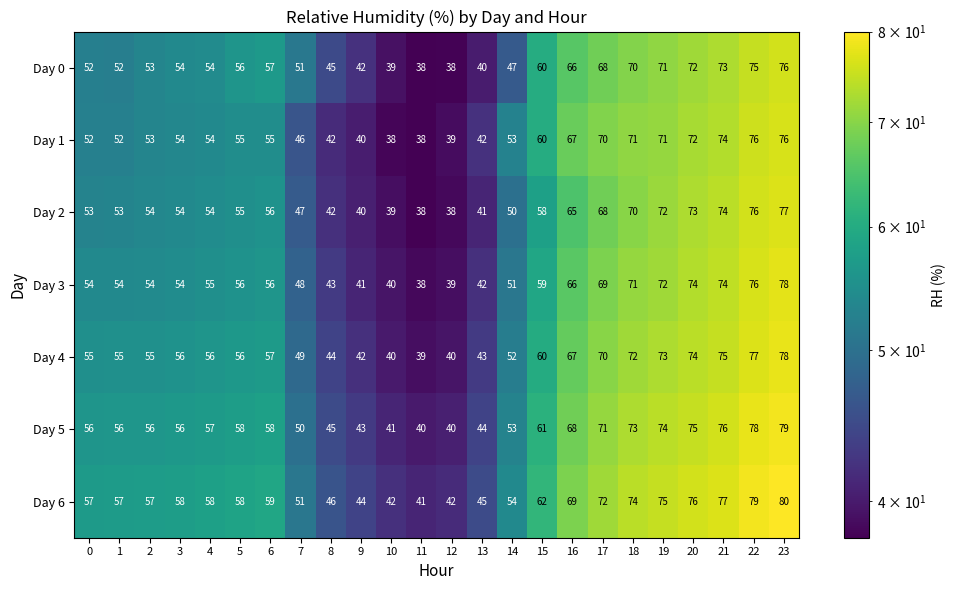

Is it true that Day 1 equals 26 at 17?

False